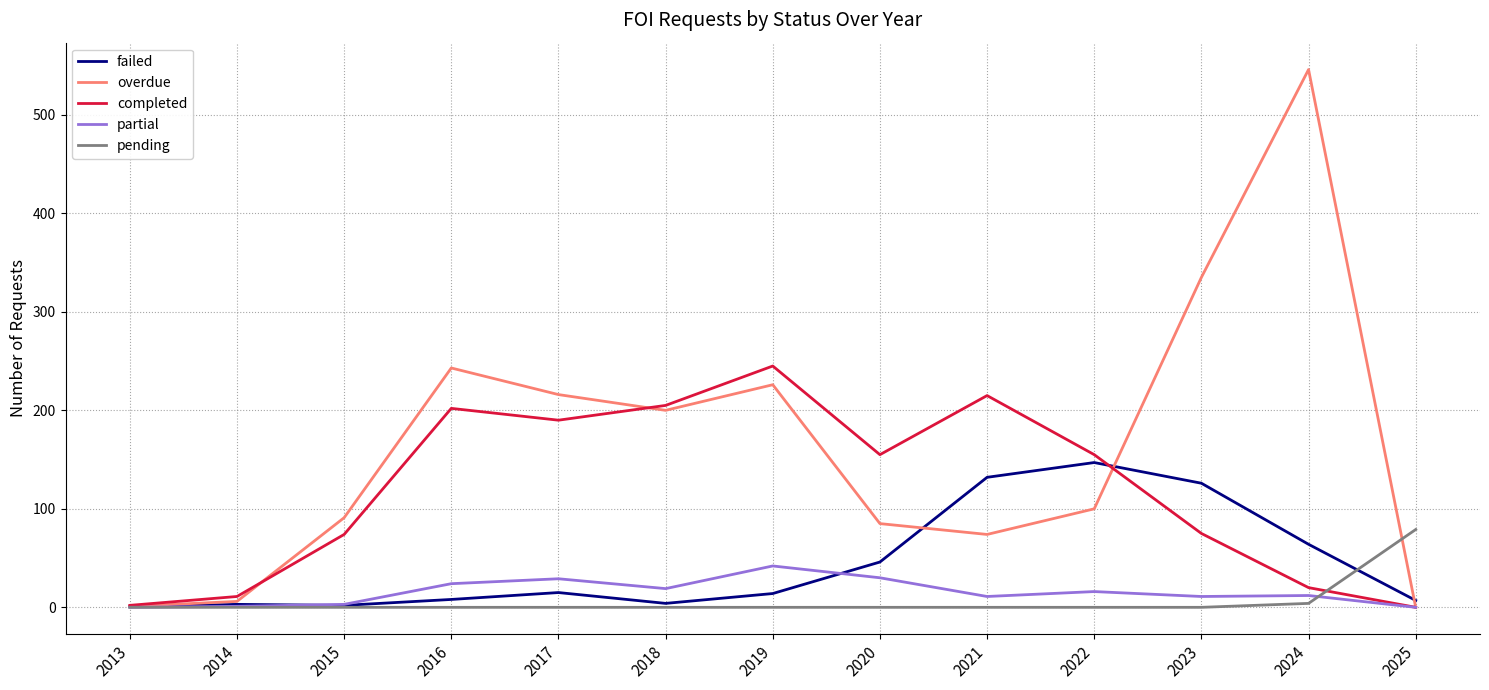

Which series has the largest range (max minus min)?

overdue